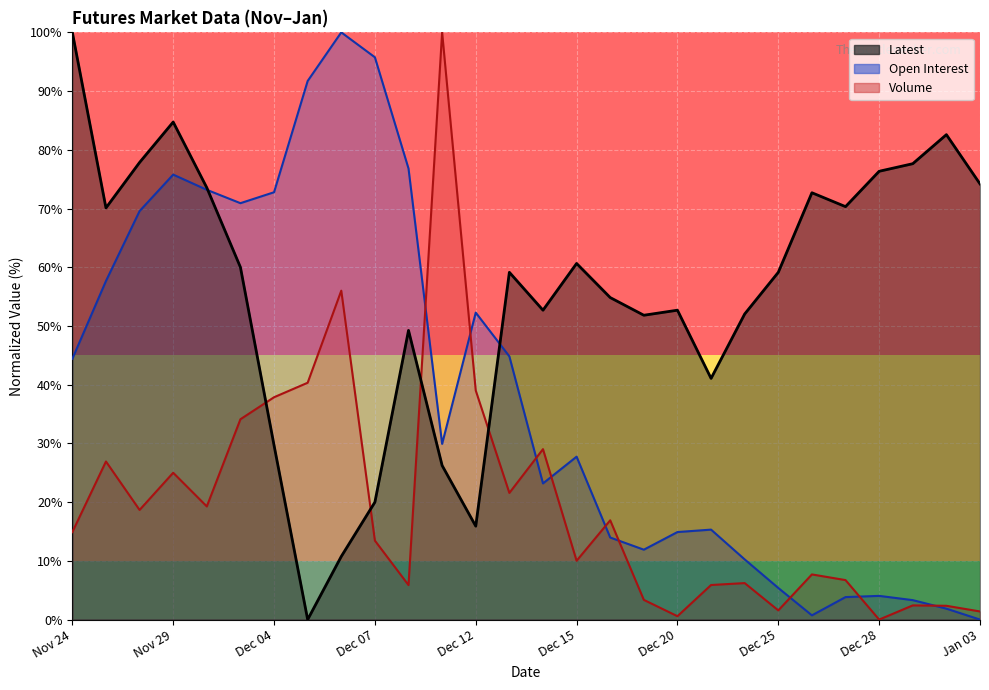

Where do Open Interest and Latest first cross each other?

Nov 30 and Dec 01